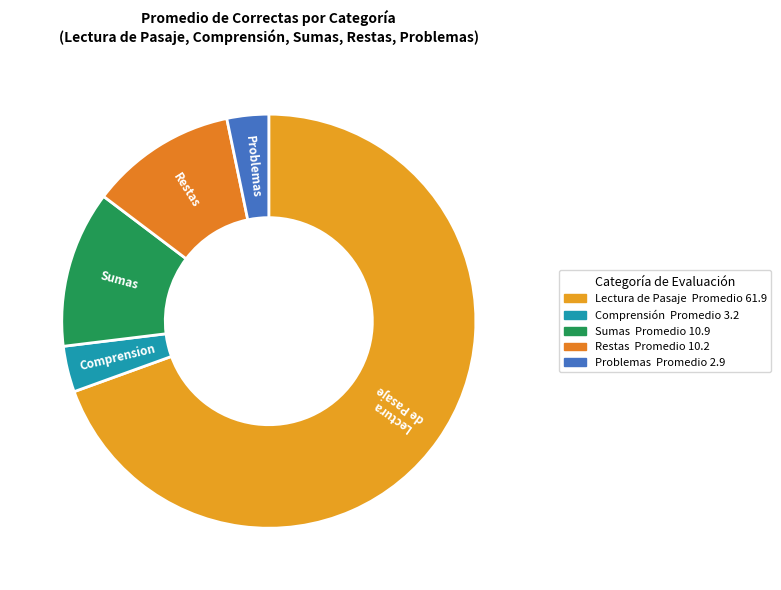

Which category has the biggest portion of the pie?

Lectura de Pasaje